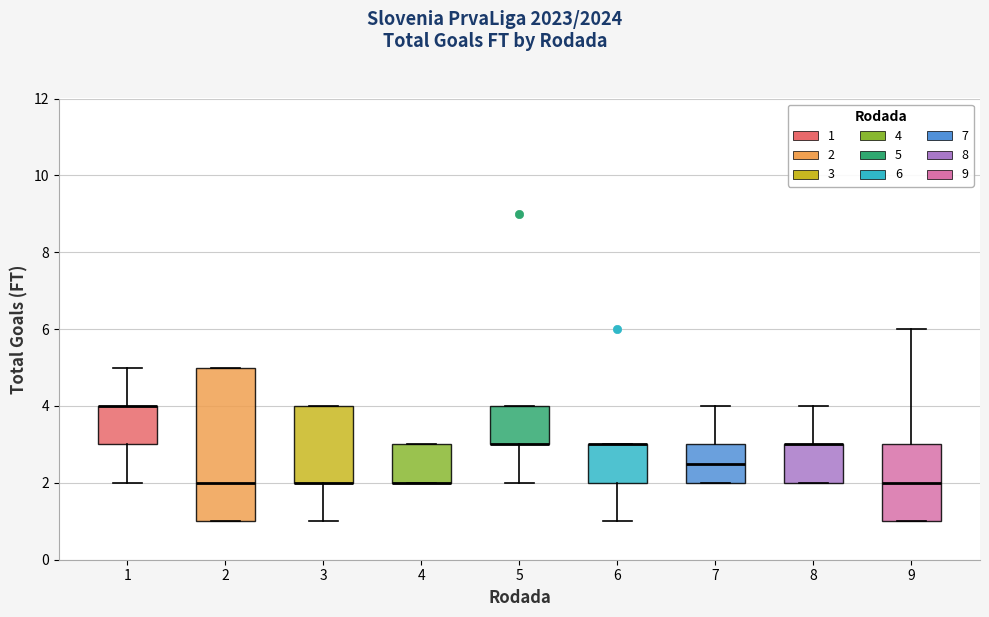

Reading left to right, transcribe this box plot: for each box, give where its median line is, the range the box spans, and where its two whiskers end, as read against the y-axis. The values are not printed on the chart, so give them approximately, as read against the axis.

1: median 4.0 (drawn on the box's upper edge), box 3.0 to 4.0, whiskers 2.0 to 5.0
2: median 2.0, box 1.0 to 5.0, whiskers 1.0 to 5.0
3: median 2.0 (drawn on the box's lower edge), box 2.0 to 4.0, whiskers 1.0 to 4.0
4: median 2.0 (drawn on the box's lower edge), box 2.0 to 3.0, whiskers 2.0 to 3.0
5: median 3.0 (drawn on the box's lower edge), box 3.0 to 4.0, whiskers 2.0 to 4.0
6: median 3.0 (drawn on the box's upper edge), box 2.0 to 3.0, whiskers 1.0 to 3.0
7: median 2.6, box 2.0 to 3.0, whiskers 2.0 to 4.0
8: median 3.0 (drawn on the box's upper edge), box 2.0 to 3.0, whiskers 2.0 to 4.0
9: median 2.0, box 1.0 to 3.0, whiskers 1.0 to 6.0